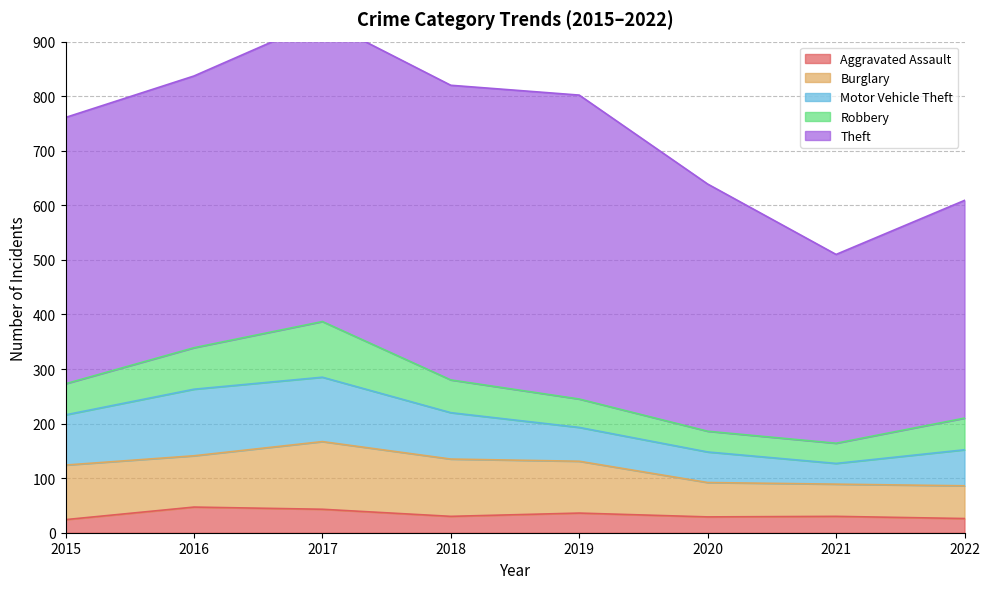

What is the value of the Motor Vehicle Theft point at the 2nd from the left?

122